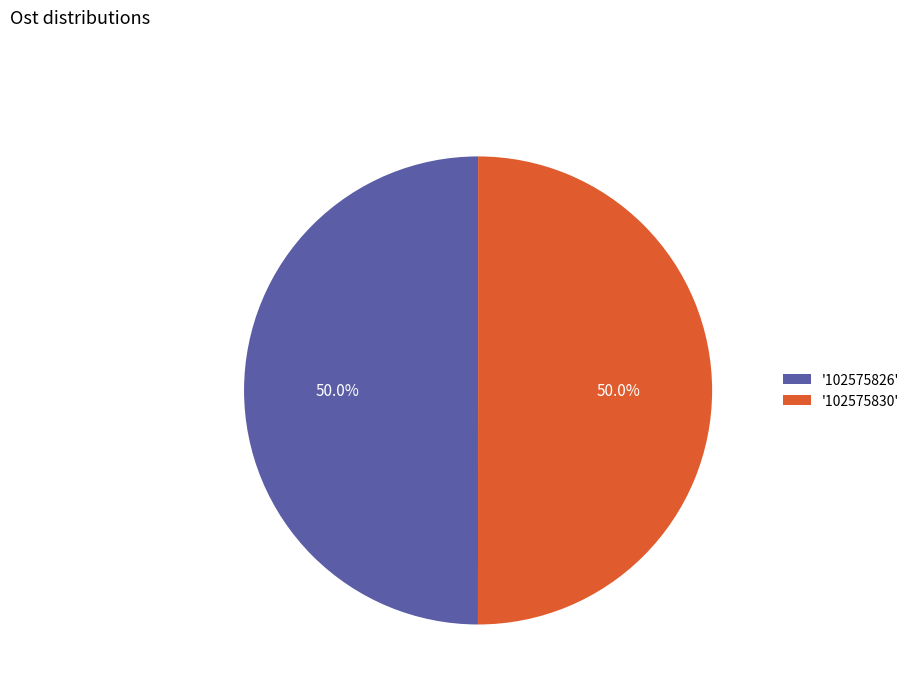

What is the ratio of the value at '102575830' to the value at '102575826'?

1.0